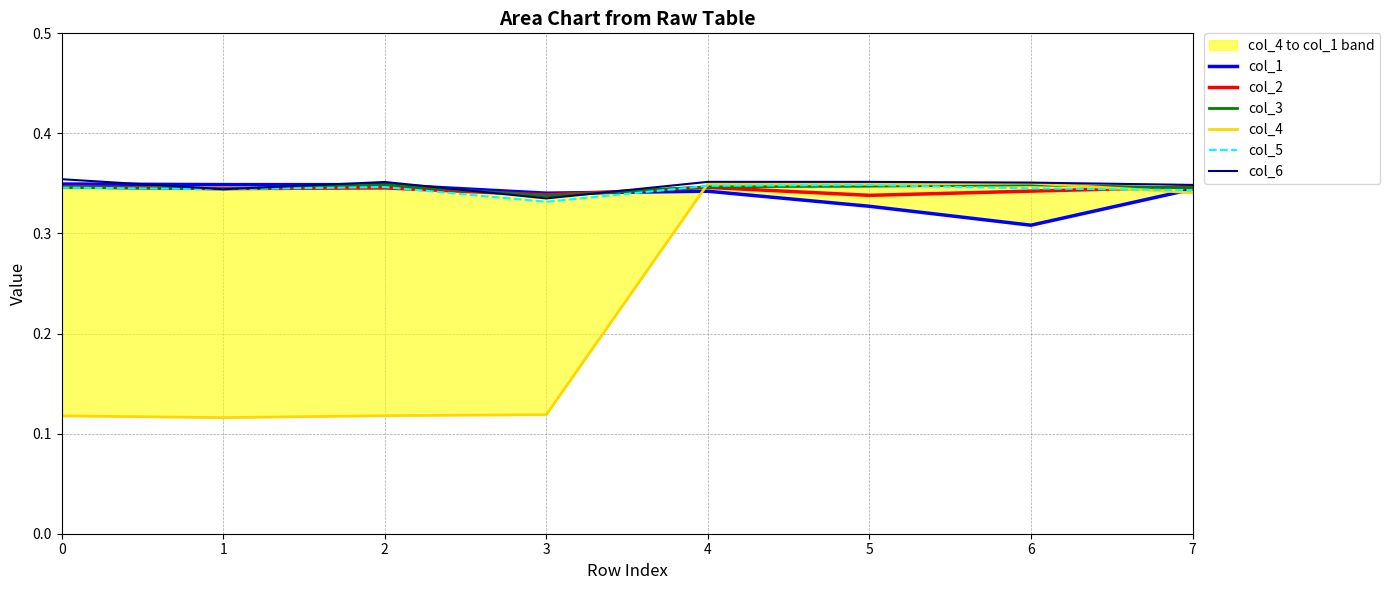

At 2, list the series in order from smallest to largest.

col_4, col_2, col_5, col_3, col_1, col_6